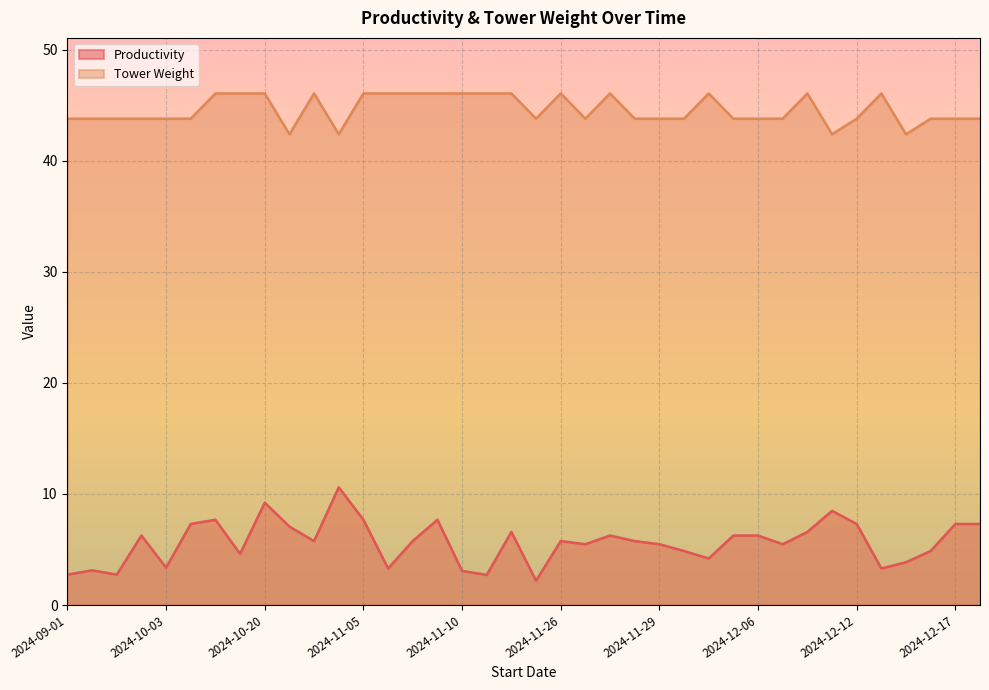

True or false: Tower Weight has a value of 42.4 at 2024-12-10.

True